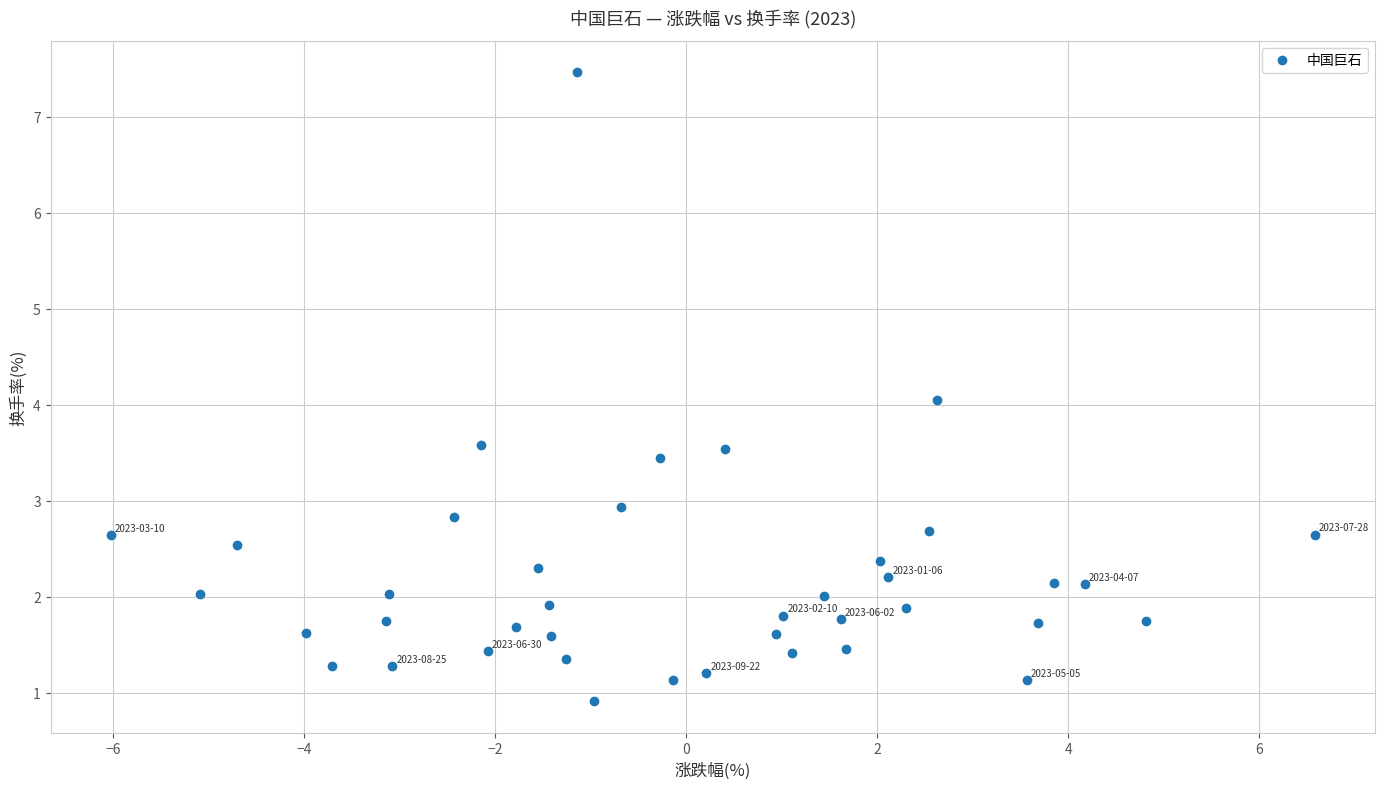

What is the range of Y values (max minus min)?

6.6